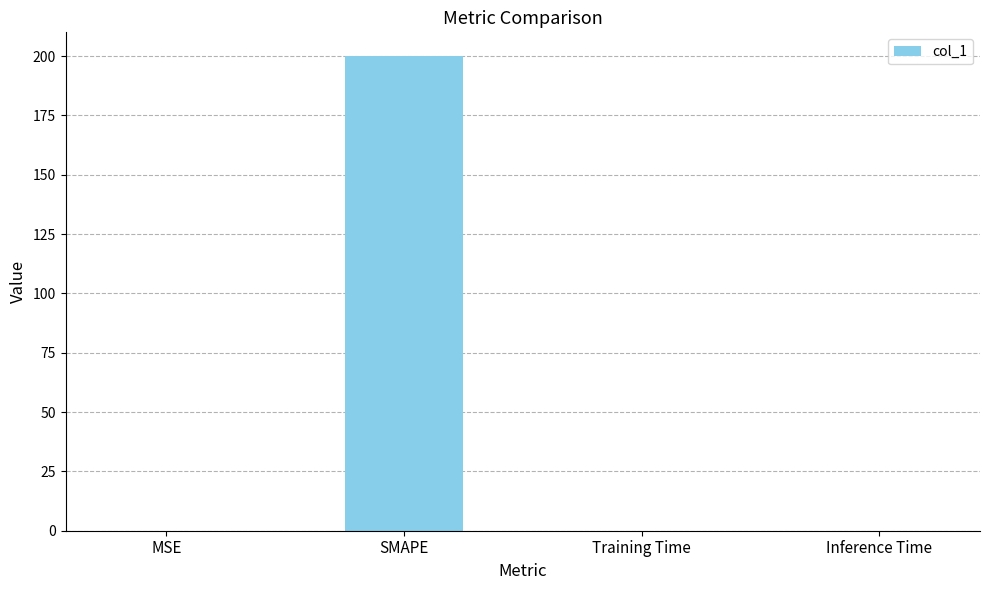

The chart shows a value of 0.0 at Inference Time. True or false?

True